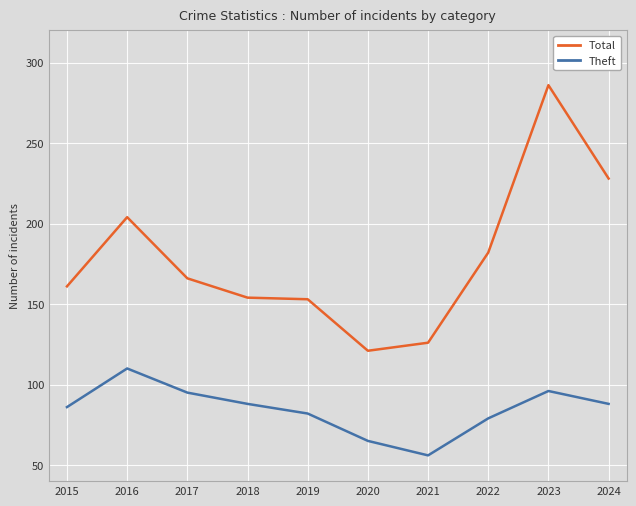

True or false: Total and Theft cross at least once.

False